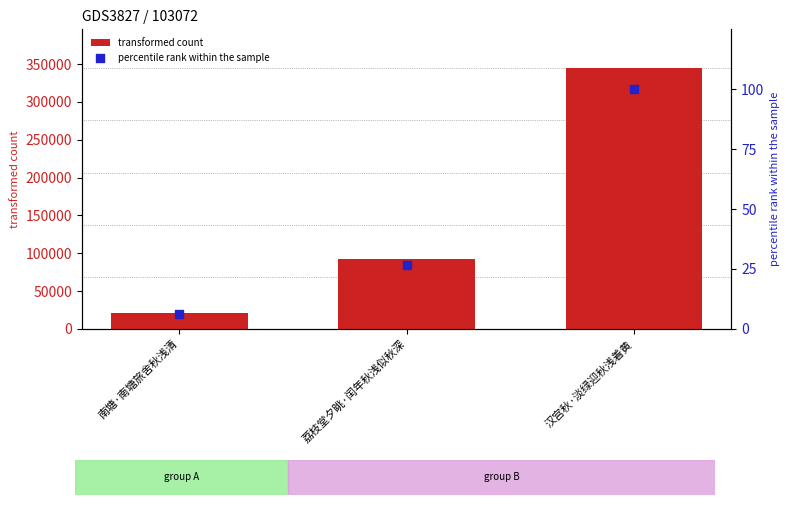

Which series reaches the minimum Y coordinate?

percentile rank within the sample